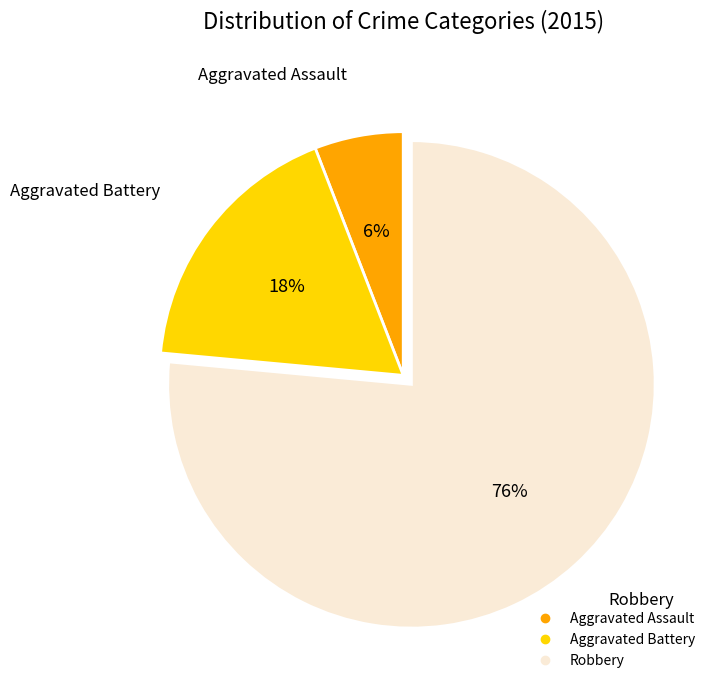

Count the number of slices in the pie.

3